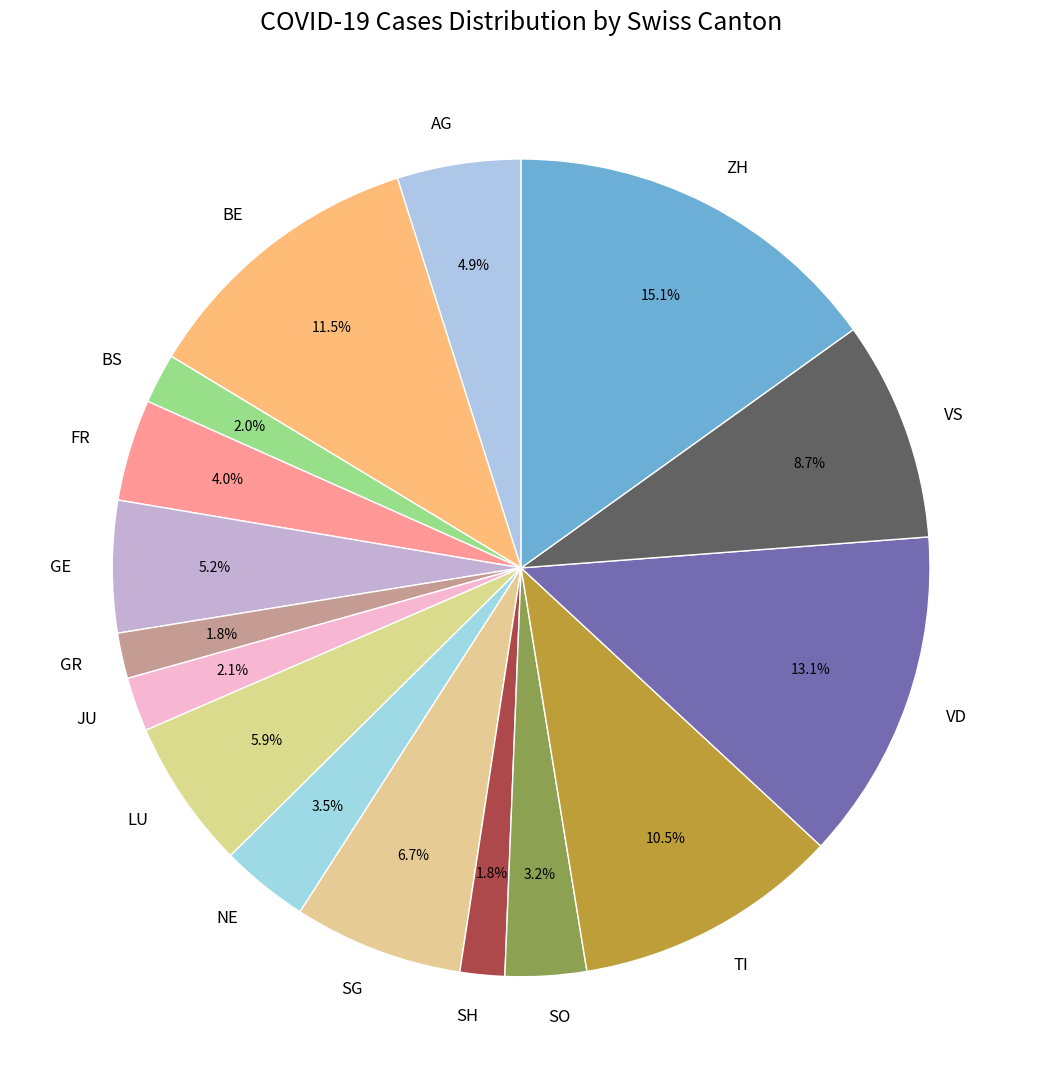

Which has a higher value, VD or VS?

VD